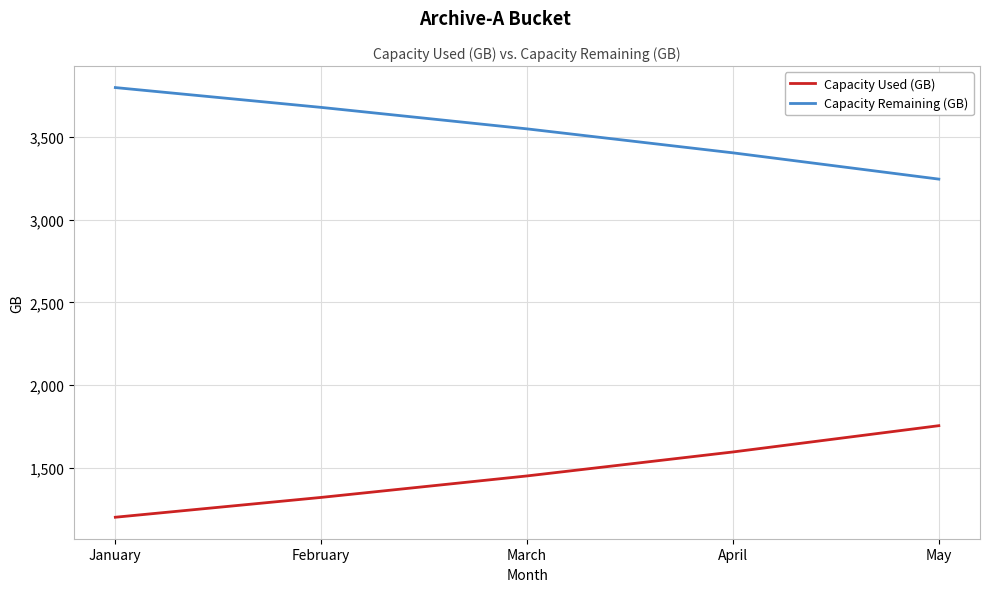

At how many categories does at least one series exceed 2001?

5